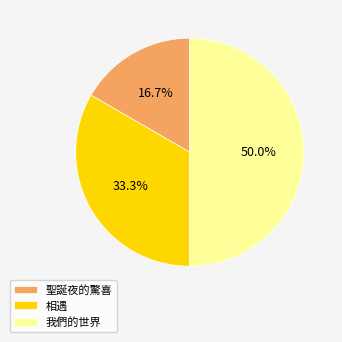

Is it true that 相遇 is 40% of the pie?

False